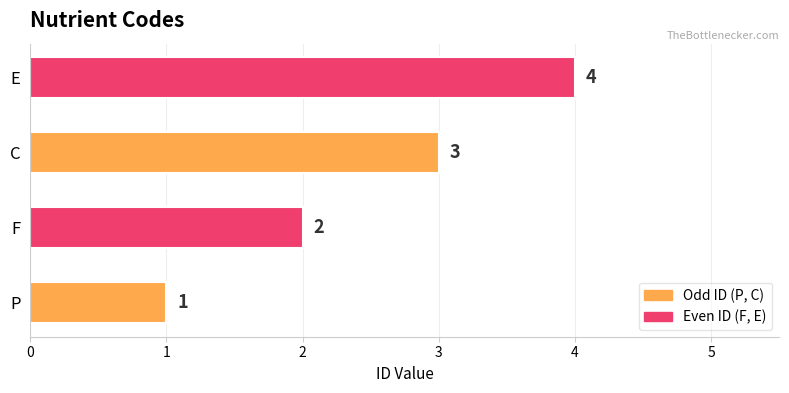

How many values are between 2 and 4?

3